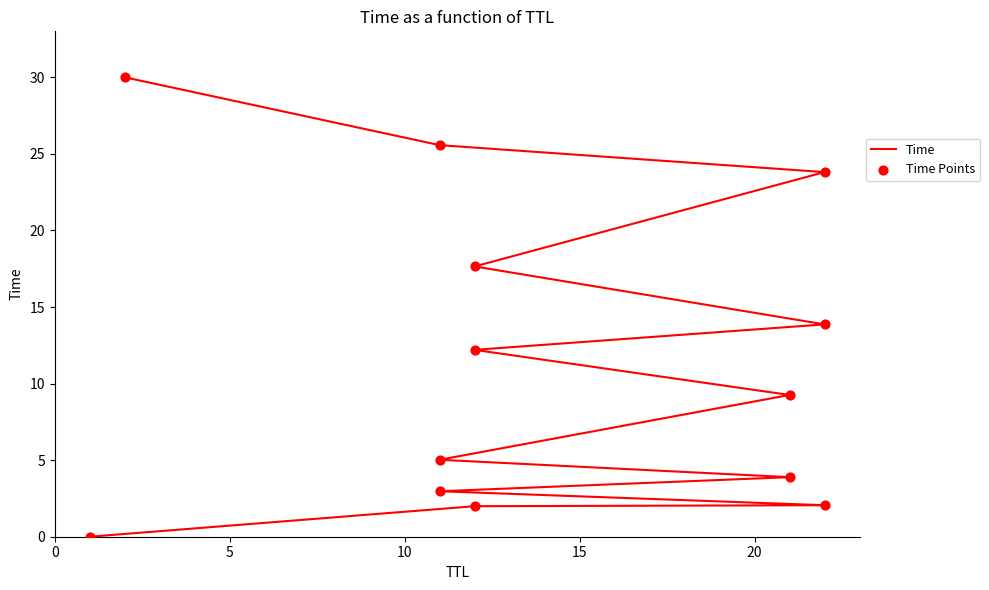

Which series reaches the minimum Y coordinate?

Time